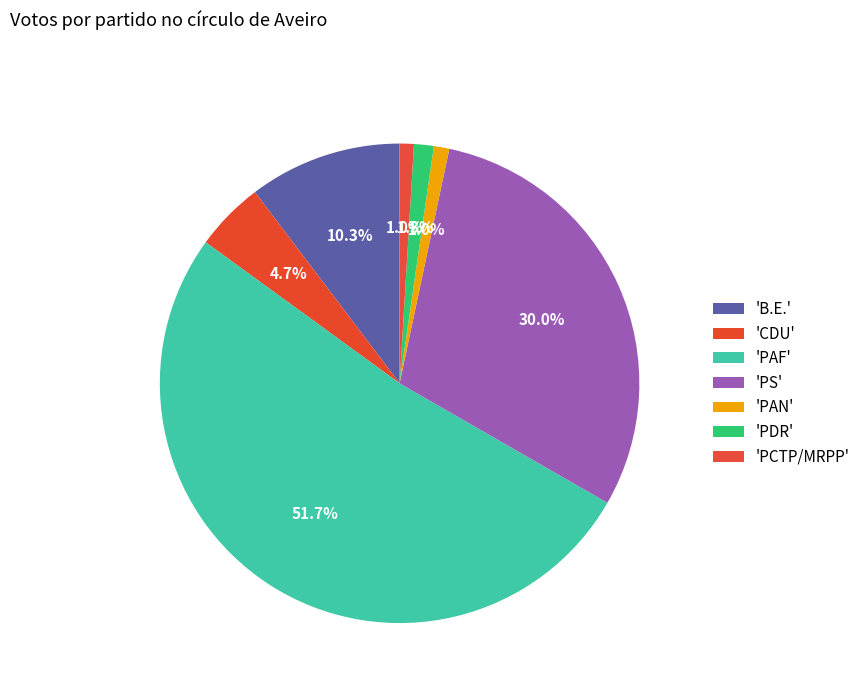

How many slices are in this pie chart?

7